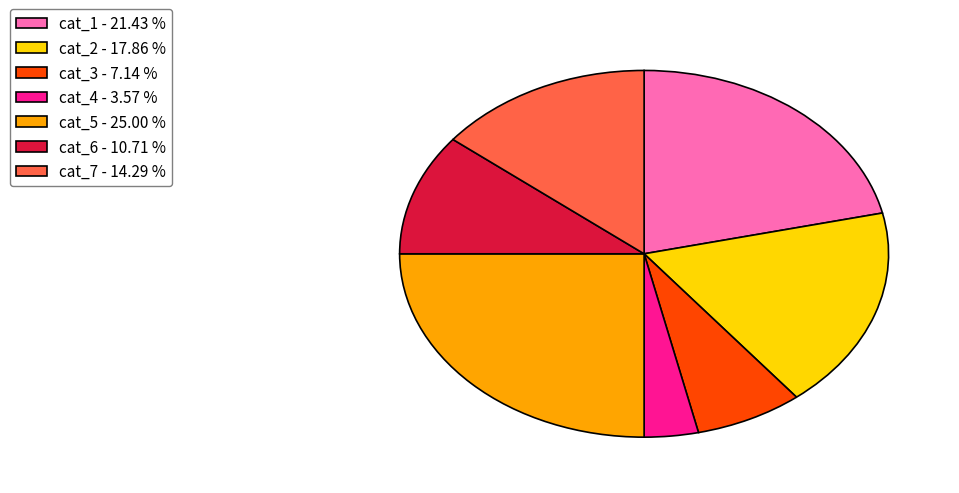

What is the largest slice in the pie chart?

cat_5 - 25.00 %